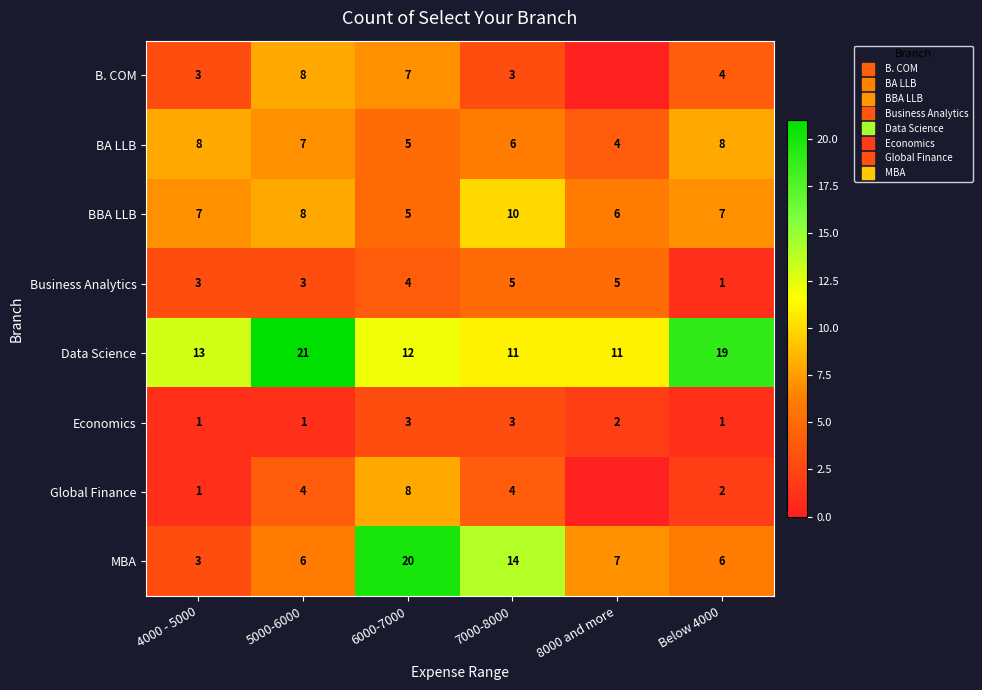

How many data points in MBA are above 7?

2